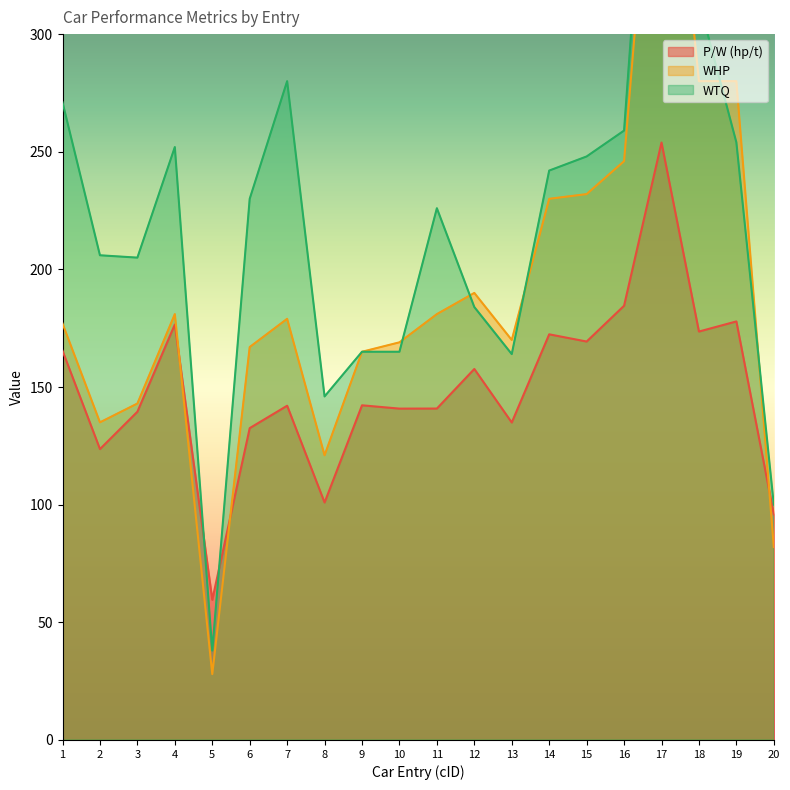

True or false: P/W (hp/t) has a value of 165.4 at 1.

True